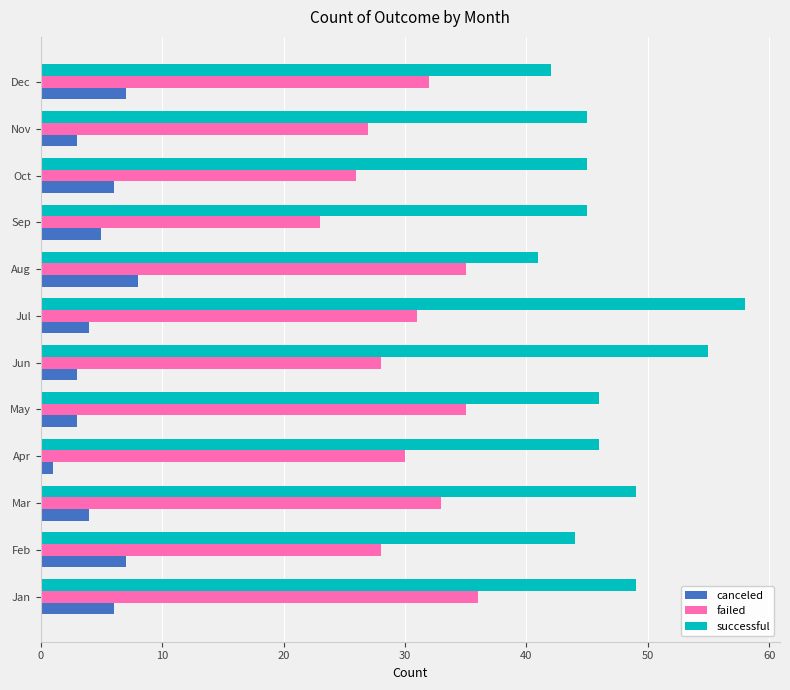

Is it true that canceled equals 6 at Jan?

True